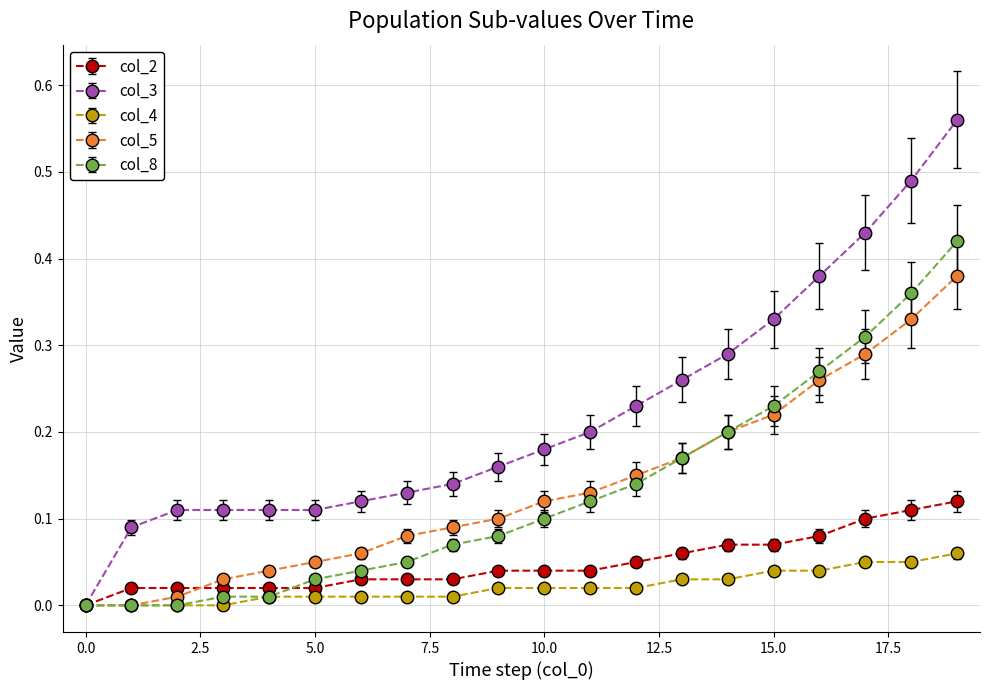

Which series has the largest total across all categories?

col_3